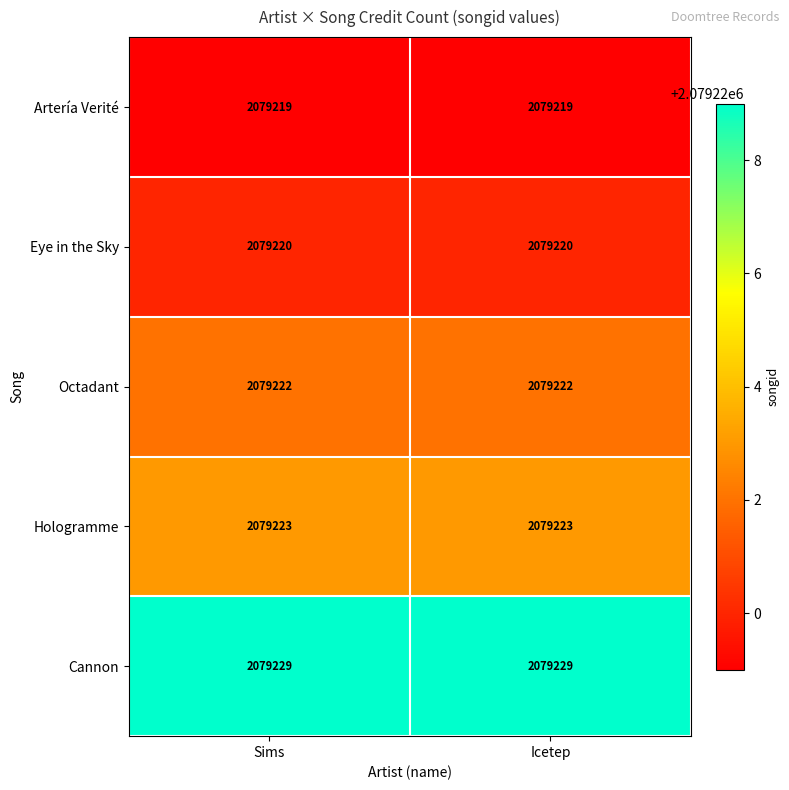

How many categories are shown in the chart?

2